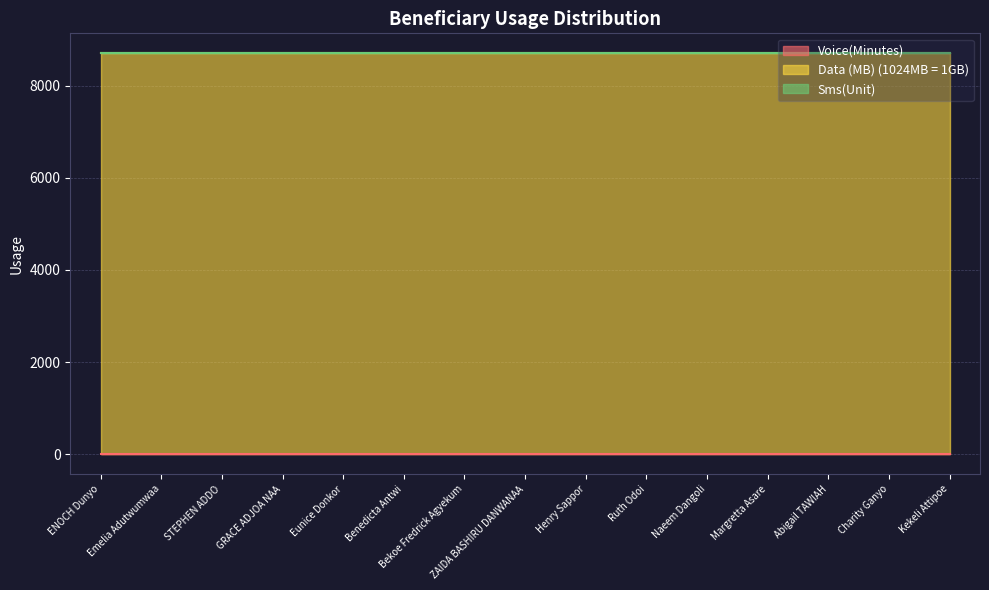

Which series has the largest range (max minus min)?

Voice(Minutes)